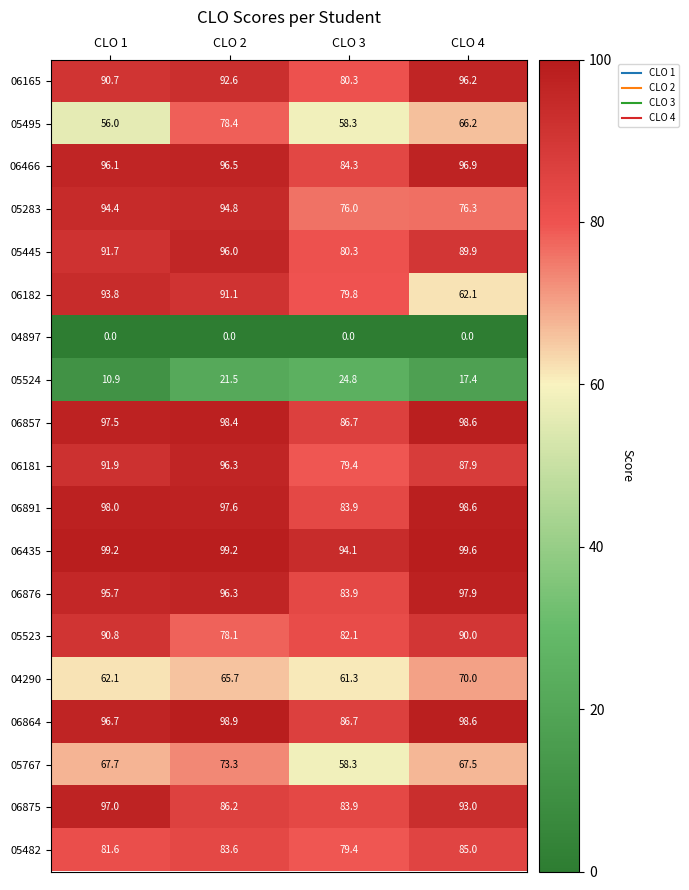

Count the number of categories in the chart.

4